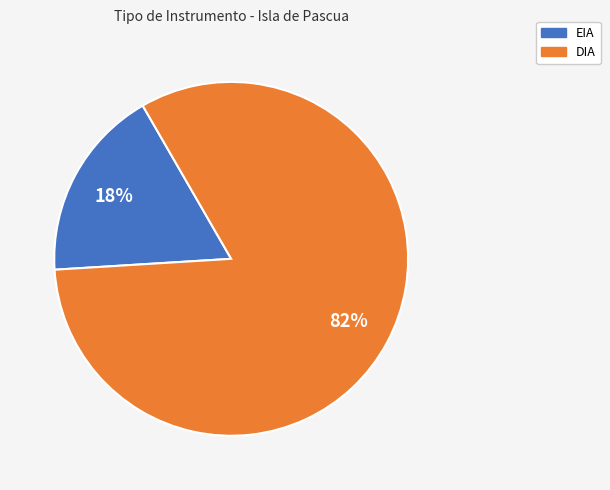

How many segments does this pie chart have?

2